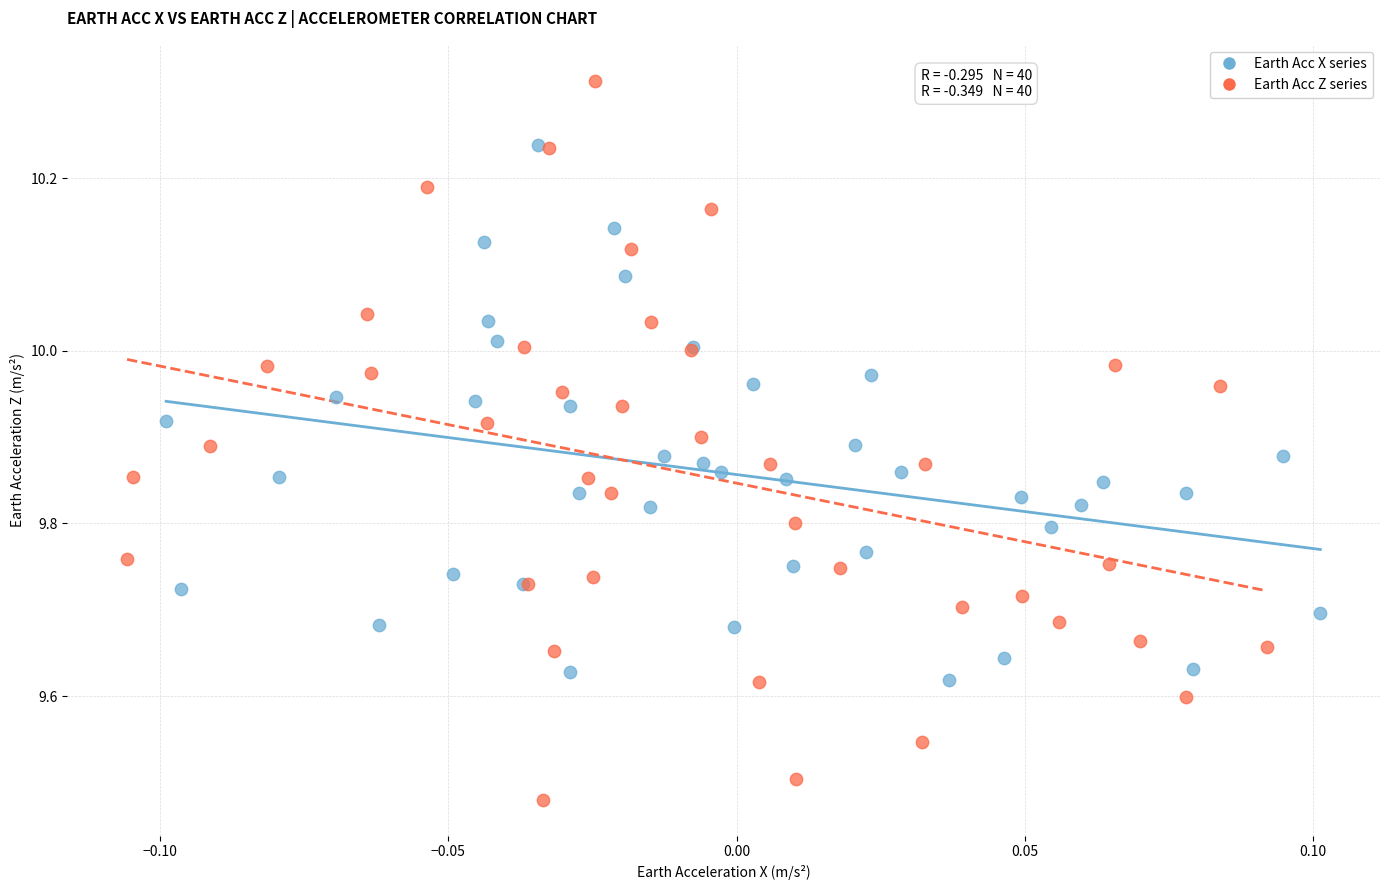

Which series contains the lowest Y value?

Earth Acc Z series